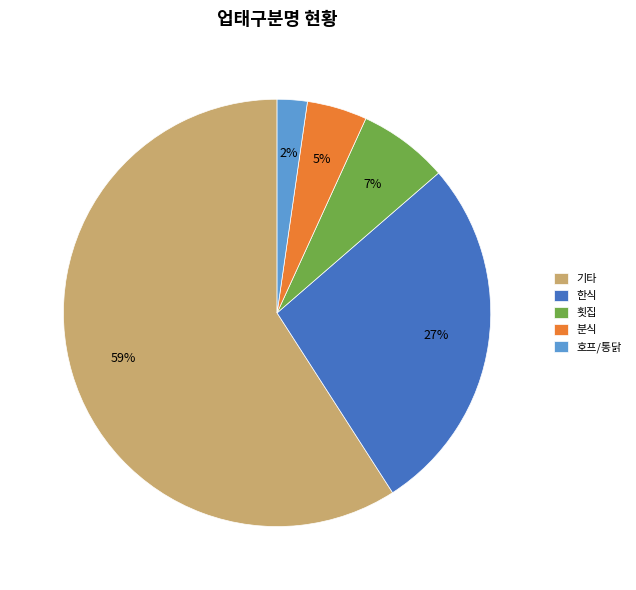

To the nearest percent, what is the average slice percentage?

20%